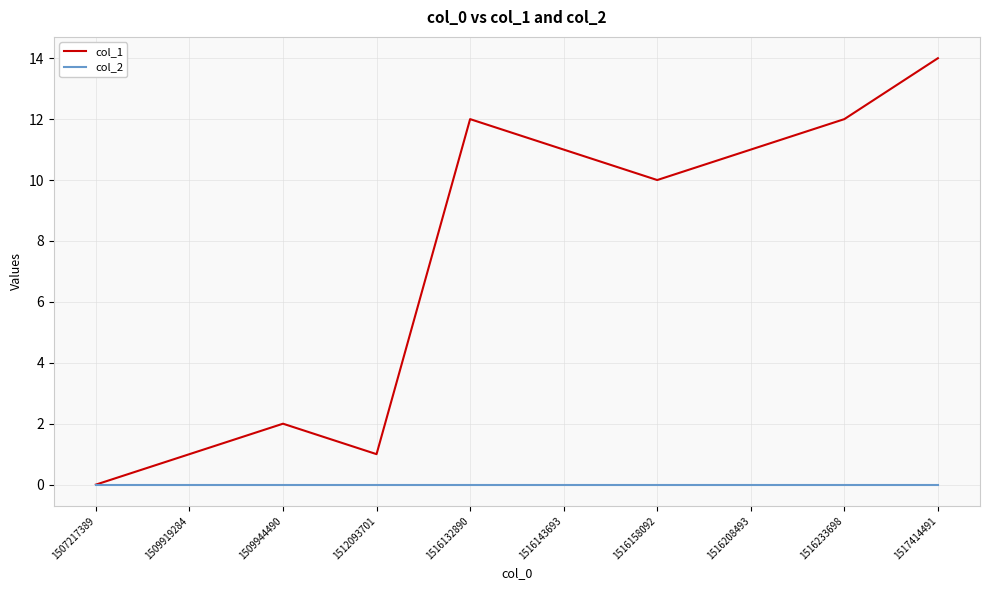

What is the sum of the col_1 values at 1516208493 and 1512093701?

12